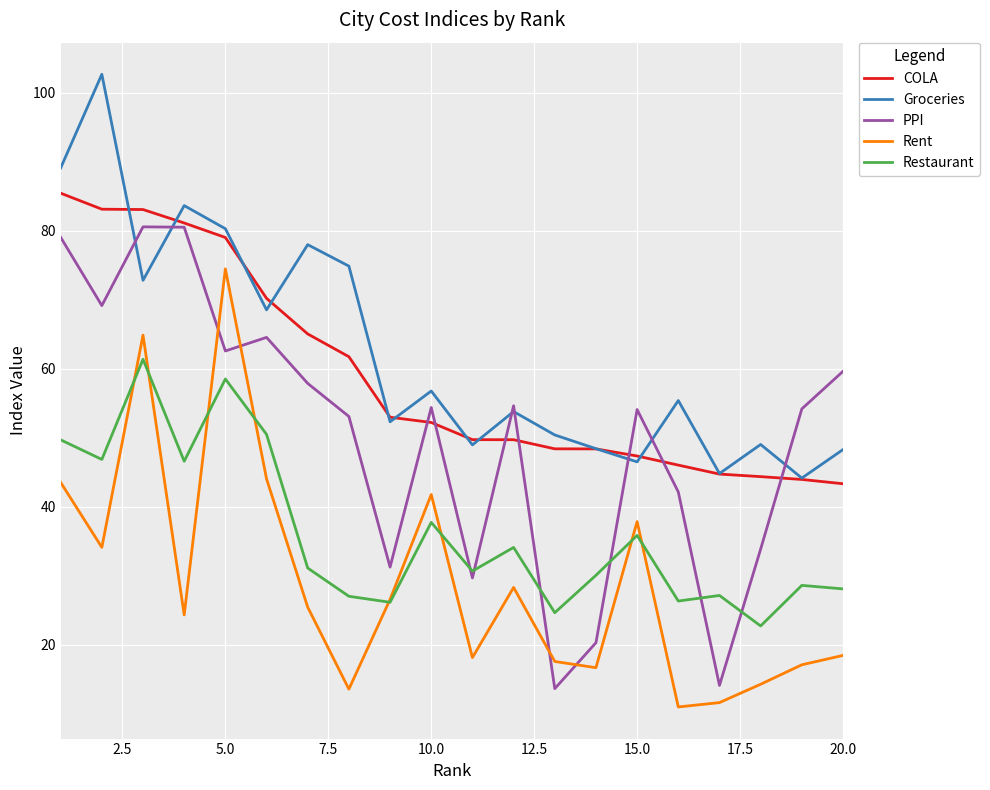

True or false: Rent and Groceries cross at least once.

False